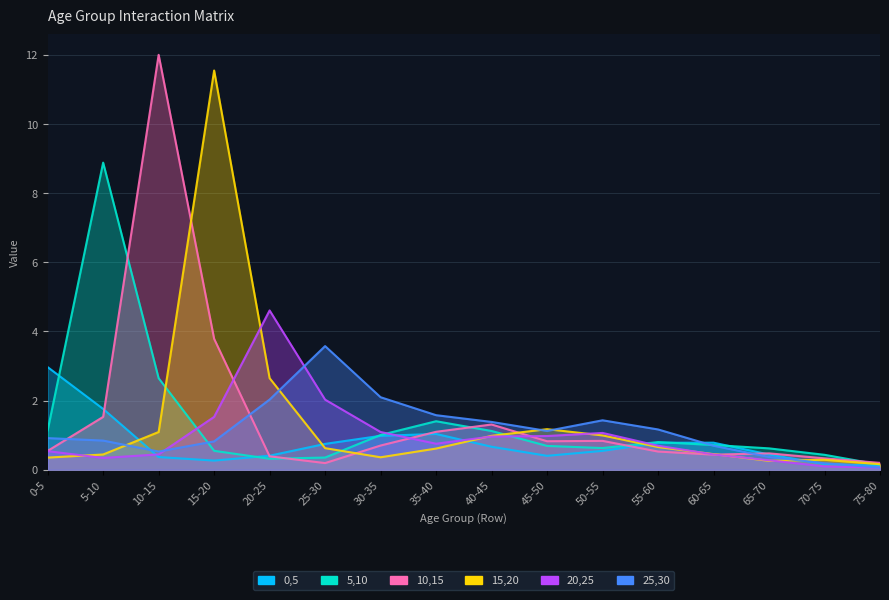

How many interior local peaks does the 5,10 series have?

3